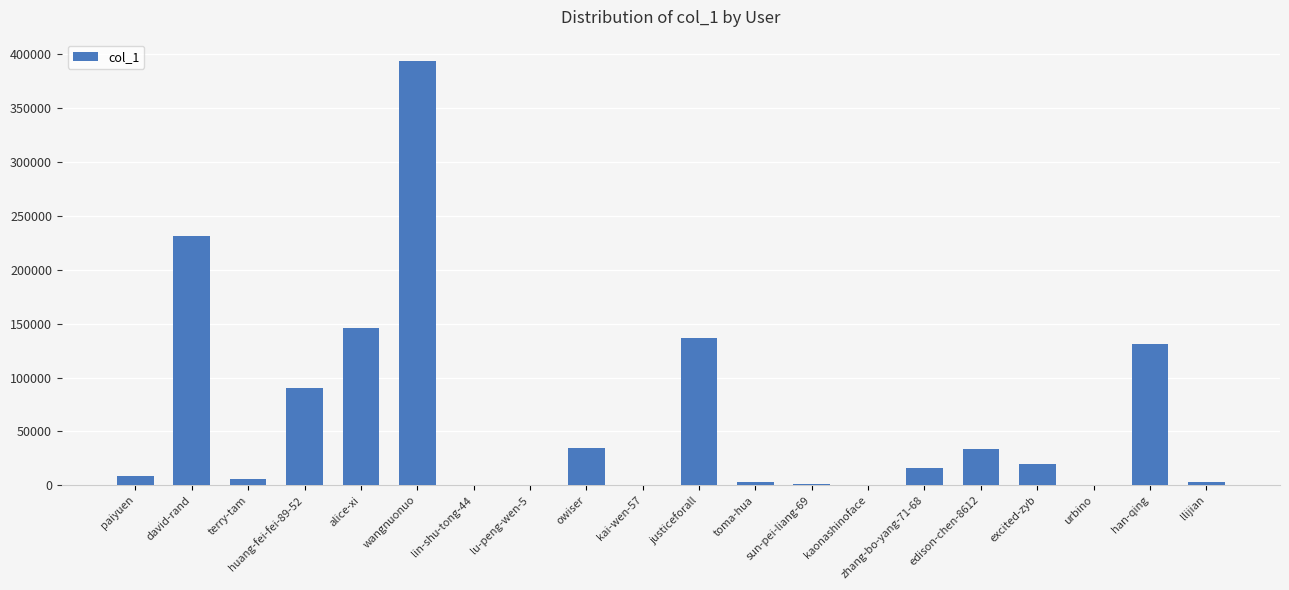

What is the change in value from excited-zyb to han-qing?

+110558